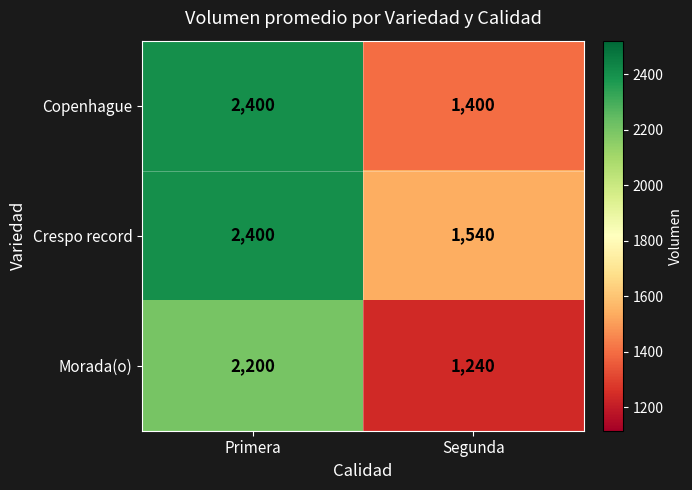

Which series has the largest total across all categories?

Crespo record